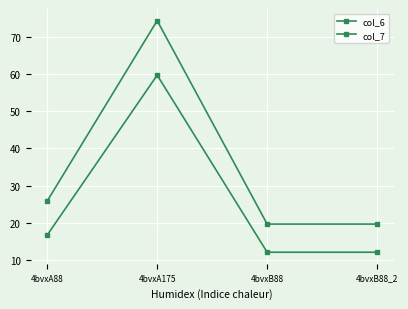

True or false: col_7 and col_6 intersect in this chart.

False